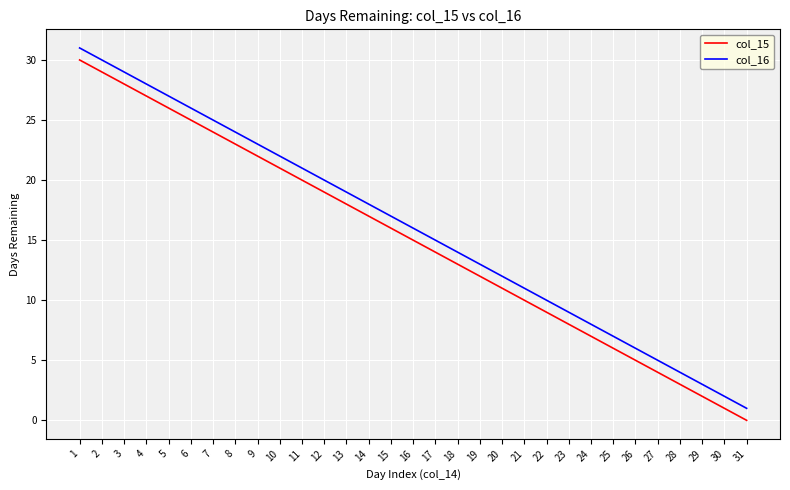

True or false: col_15 and col_16 cross at least once.

False